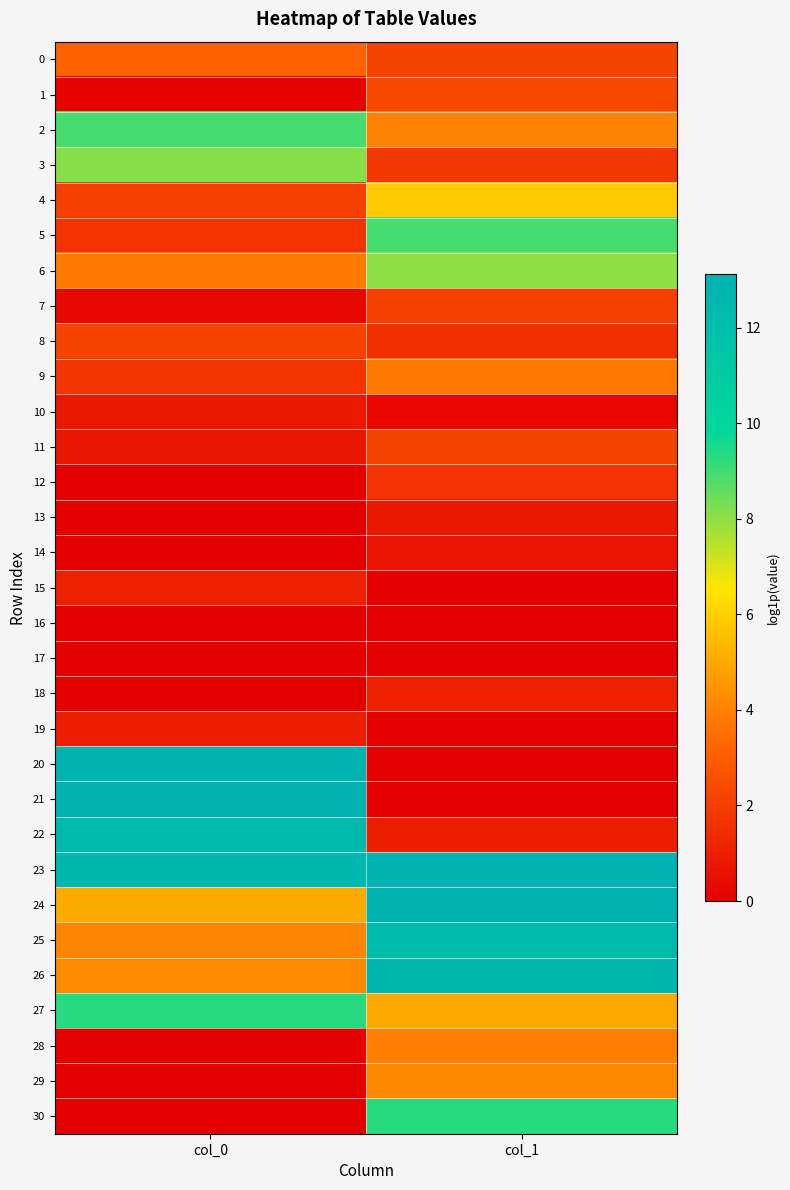

At col_1, list the series in order from largest to smallest.

24, 23, 26, 25, 30, 5, 6, 4, 27, 29, 2, 28, 9, 1, 0, 11, 7, 3, 12, 8, 18, 22, 13, 14, 10, 15, 16, 17, 19, 20, 21